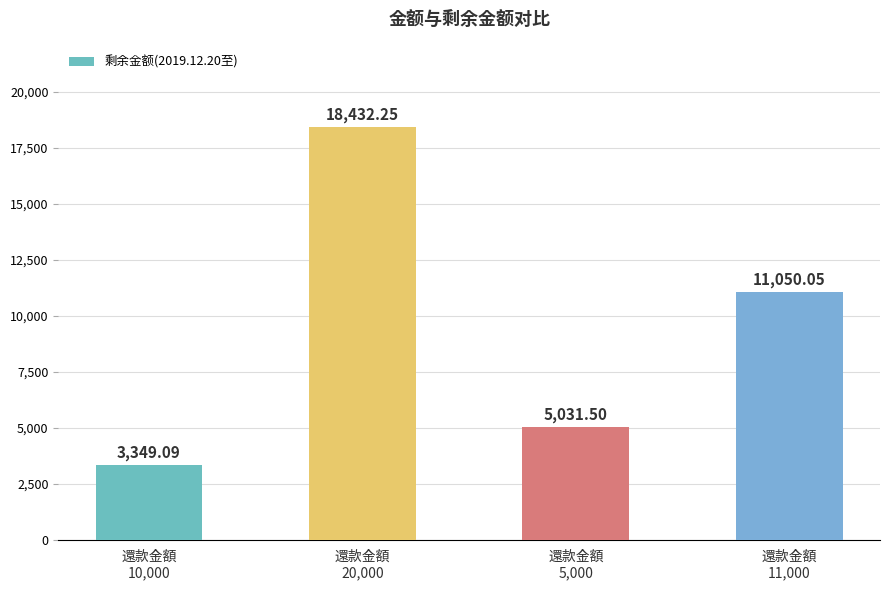

How many data points does each series have?

4